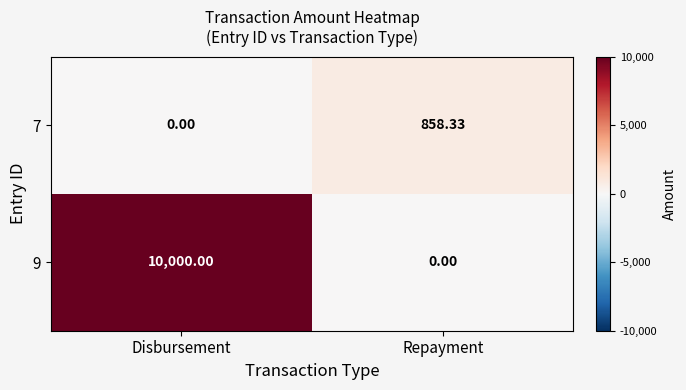

Which series has the largest total across all categories?

9